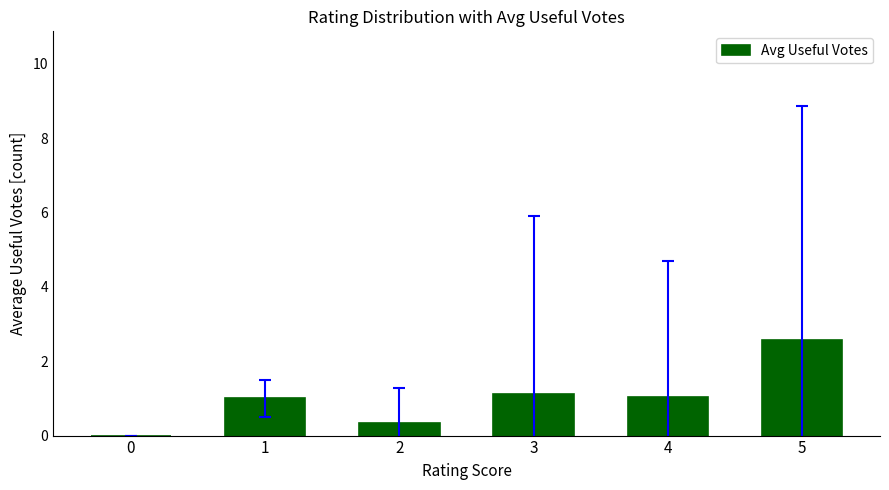

Is it true that the value at 0 is 0.0?

True